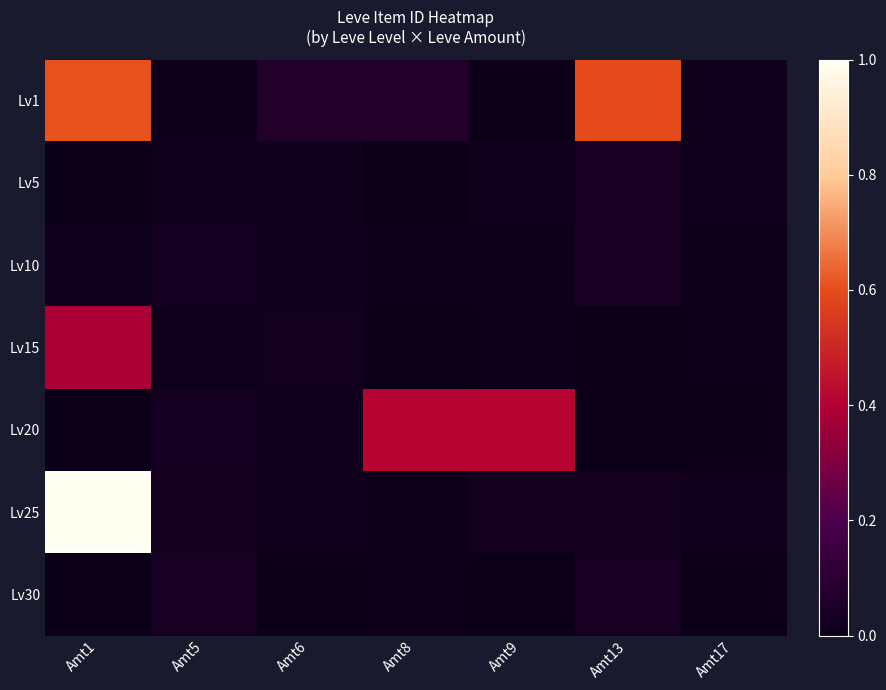

Reading left to right, extract all data points from this chart.

Lv1: Amt1=0.6	Amt5=0.0	Amt6=0.1	Amt8=0.1	Amt9=0.0	Amt13=0.6	Amt17=0.0
Lv5: Amt1=0.0	Amt5=0.0	Amt6=0.0	Amt8=0.0	Amt9=0.0	Amt13=0.0	Amt17=0.0
Lv10: Amt1=0.0	Amt5=0.0	Amt6=0.0	Amt8=0.0	Amt9=0.0	Amt13=0.0	Amt17=0.0
Lv15: Amt1=0.4	Amt5=0.0	Amt6=0.0	Amt8=0.0	Amt9=0.0	Amt13=0.0	Amt17=0.0
Lv20: Amt1=0.0	Amt5=0.0	Amt6=0.0	Amt8=0.4	Amt9=0.4	Amt13=0.0	Amt17=0.0
Lv25: Amt1=1.0	Amt5=0.0	Amt6=0.0	Amt8=0.0	Amt9=0.0	Amt13=0.0	Amt17=0.0
Lv30: Amt1=0.0	Amt5=0.0	Amt6=0.0	Amt8=0.0	Amt9=0.0	Amt13=0.0	Amt17=0.0